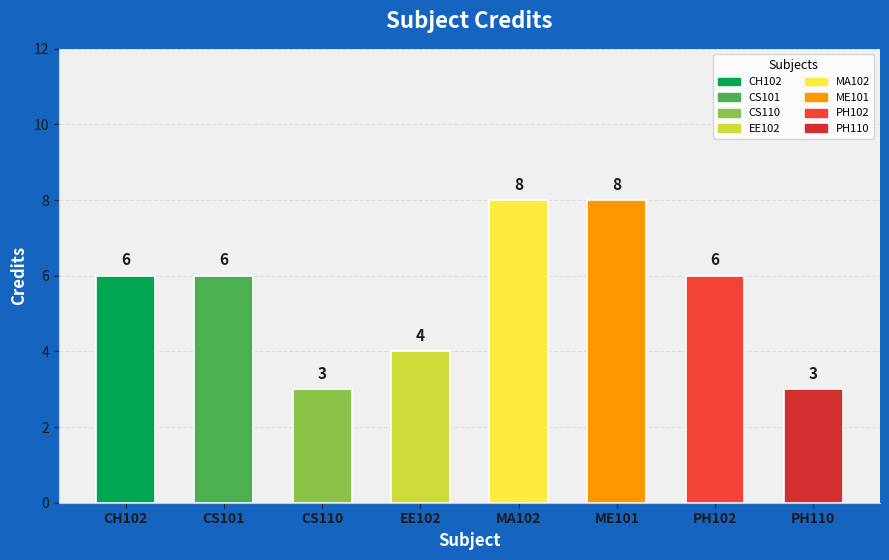

Reading left to right, transcribe all the data shown in this chart.

CH102=6	CS101=6	CS110=3	EE102=4	MA102=8	ME101=8	PH102=6	PH110=3